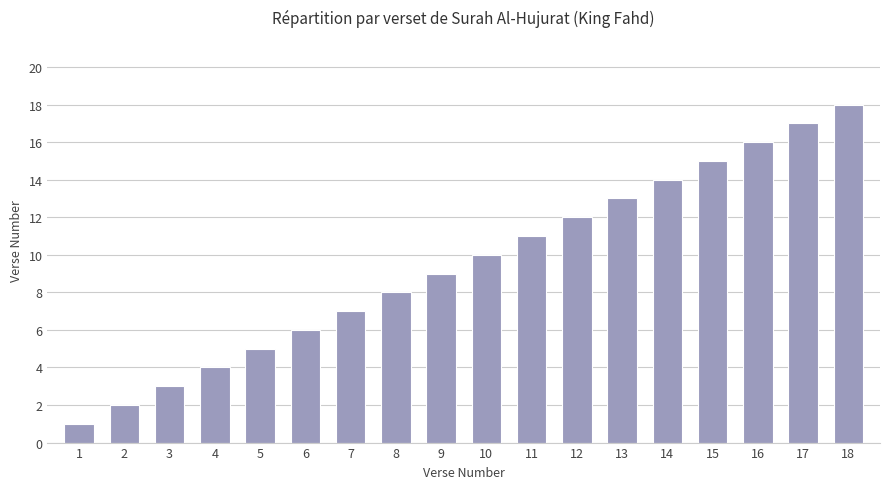

What is the greatest value displayed?

18